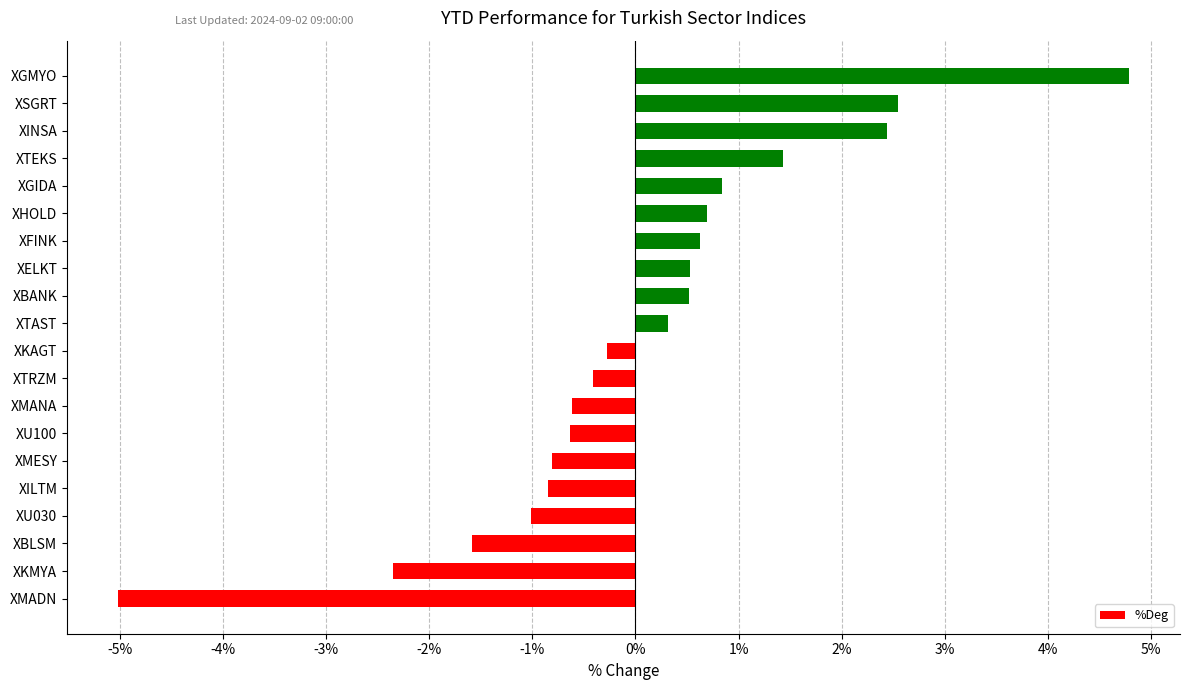

What is the smallest value displayed?

-5.0